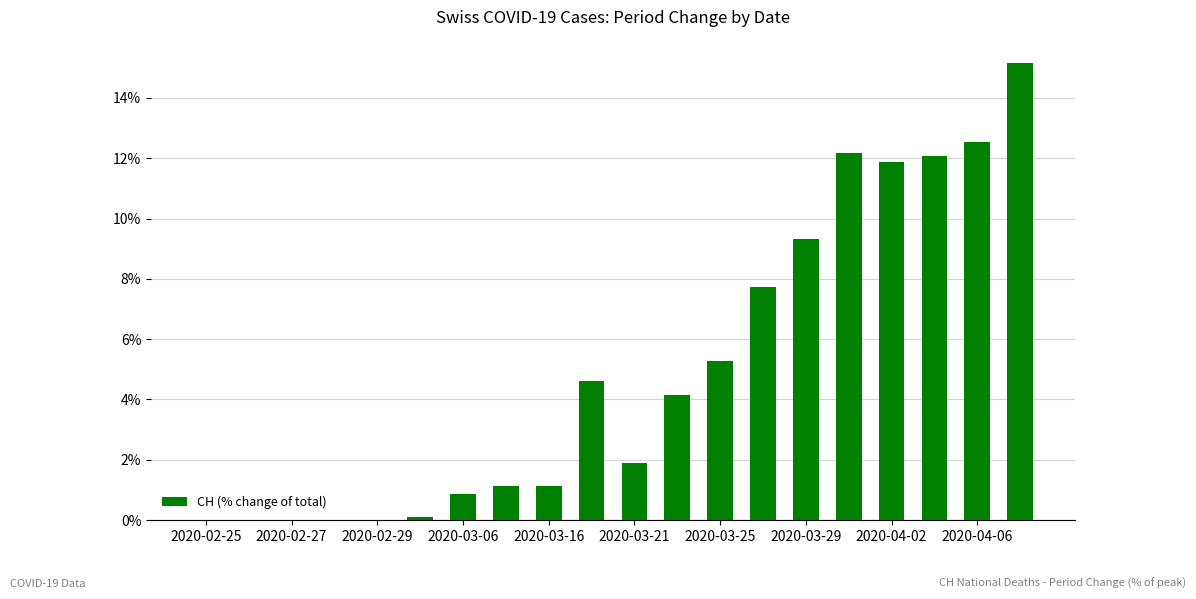

Are the bars horizontal?

No